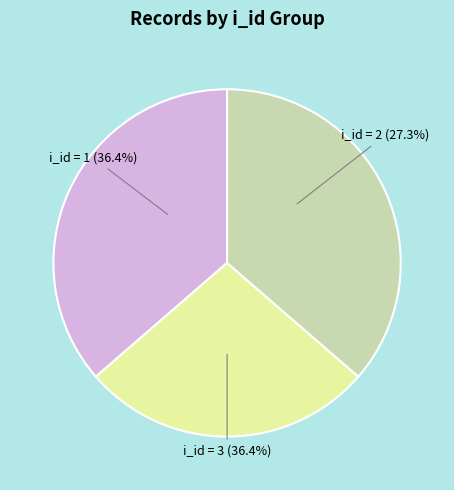

How many slices are in this pie chart?

3